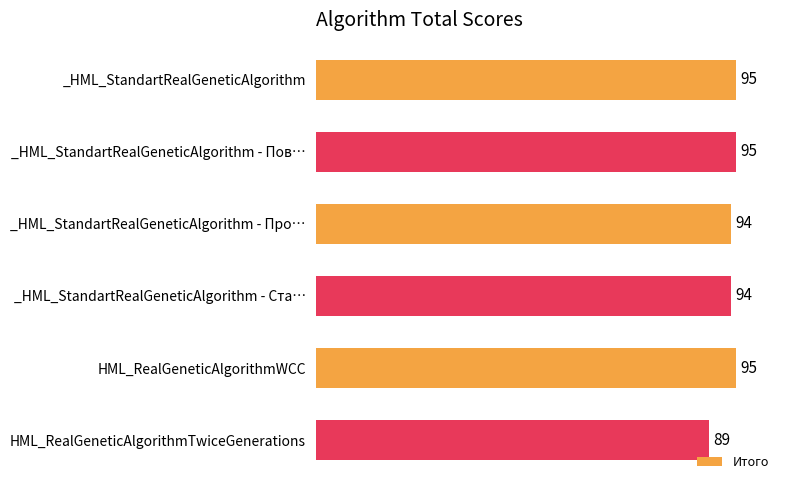

Reading top to bottom, what are all the values shown in this chart?

_HML_StandartRealGeneticAlgorithm=95	_HML_StandartRealGeneticAlgorithm - Пов…=95	_HML_StandartRealGeneticAlgorithm - Про…=94	_HML_StandartRealGeneticAlgorithm - Ста…=94	HML_RealGeneticAlgorithmWCC=95	HML_RealGeneticAlgorithmTwiceGenerations=89